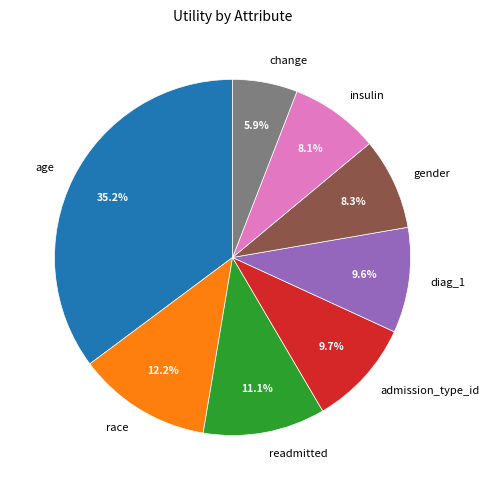

To the nearest percent, what is the average slice percentage?

12%